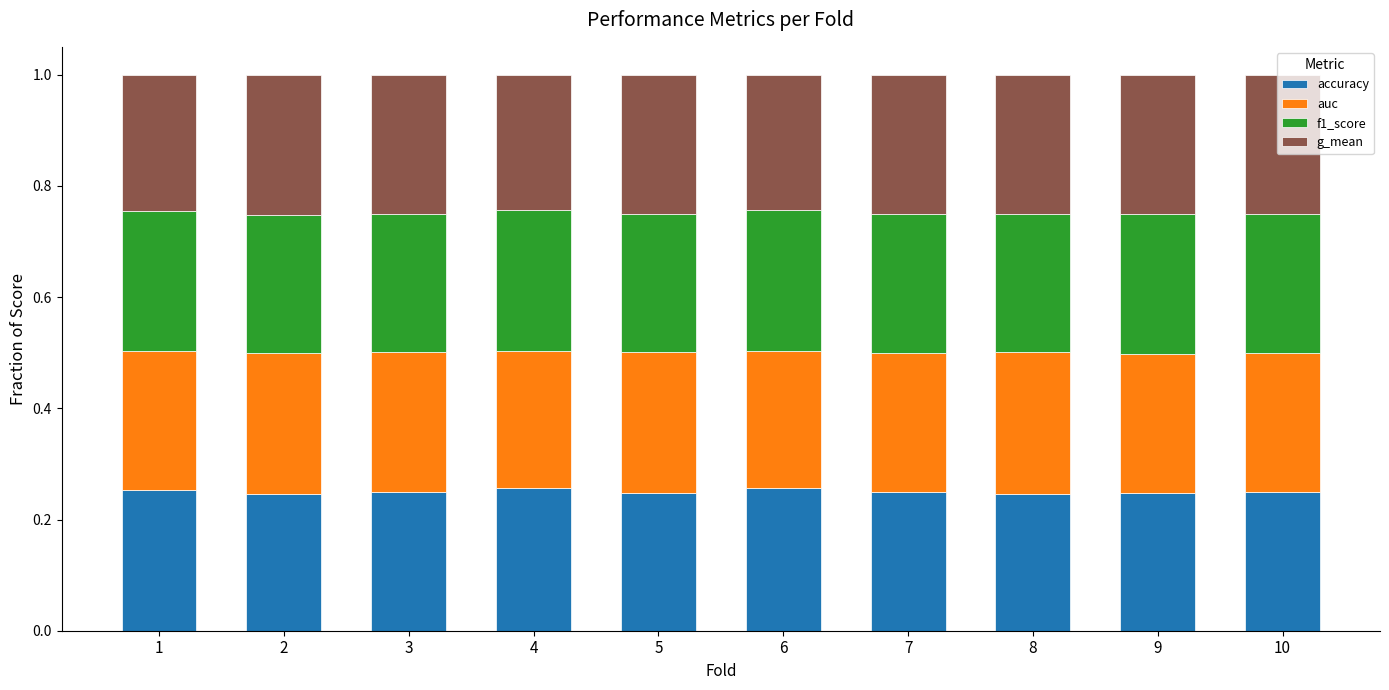

Count the accuracy values in the range 0 to 1.

10